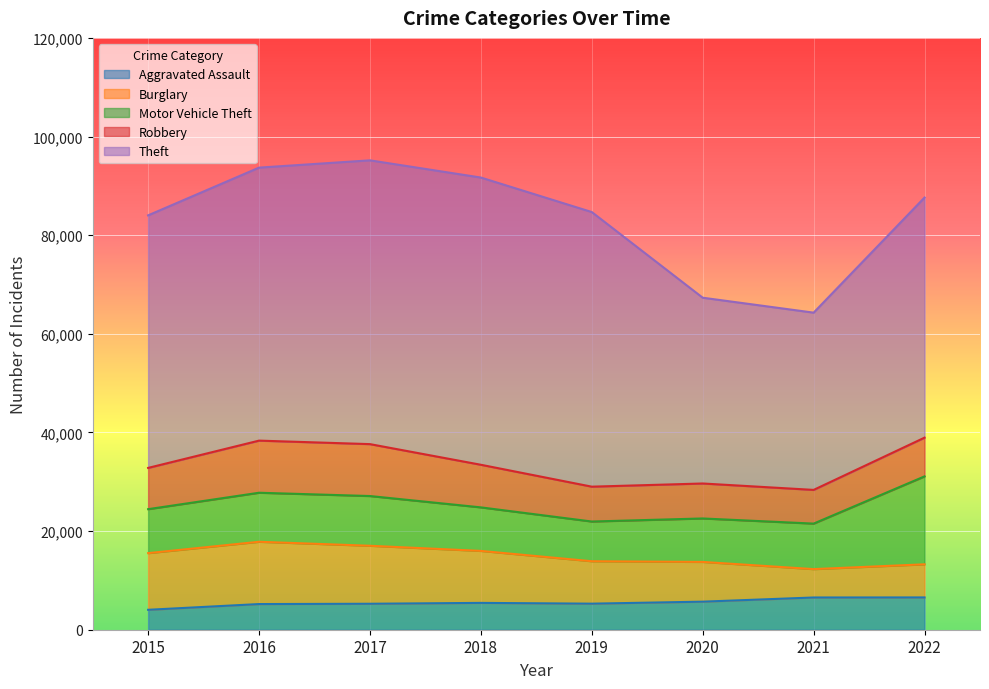

What is the highest value of the Burglary series?

12631